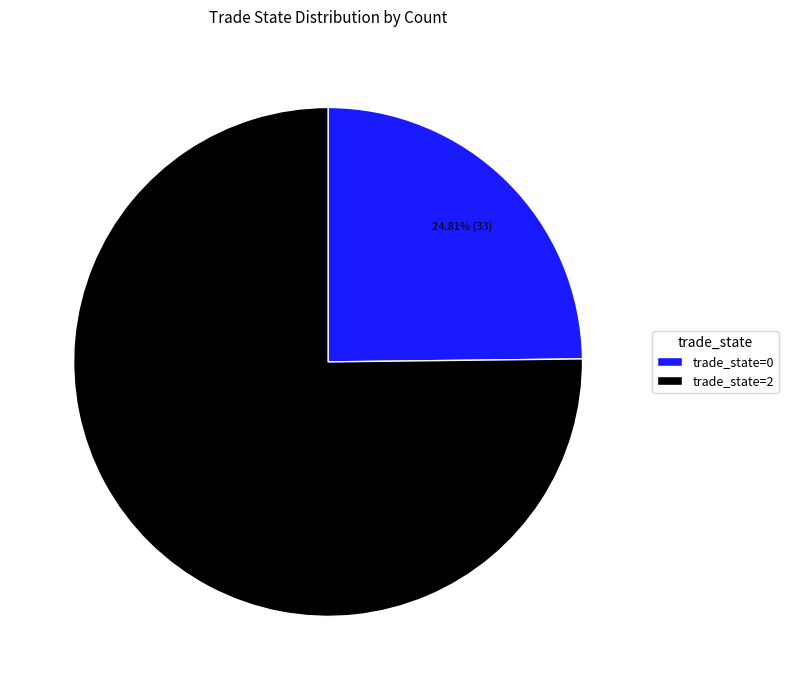

Rank the categories by value from lowest to highest.

trade_state=0, trade_state=2